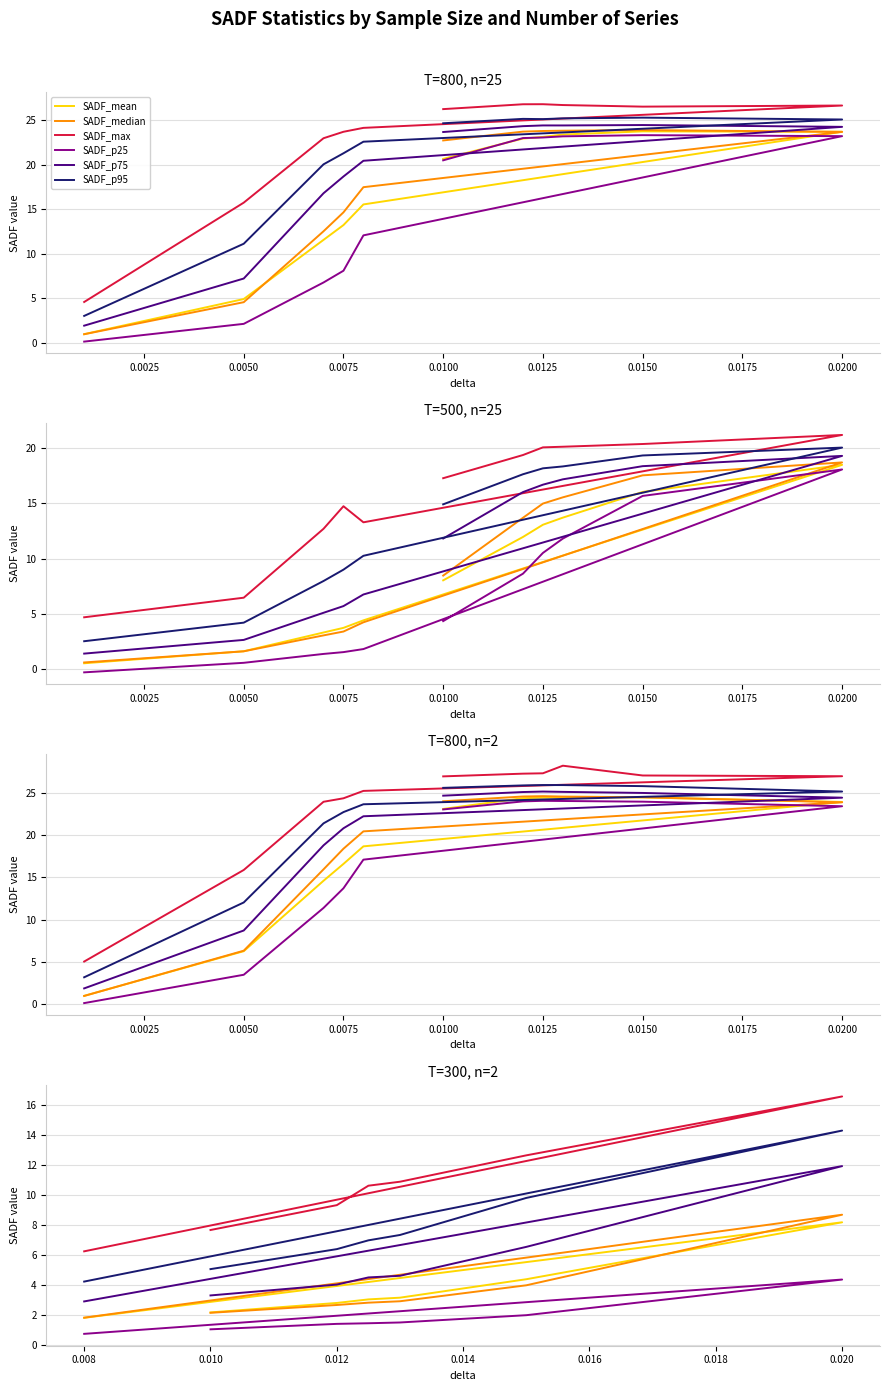

What is the value of the SADF_mean point at the 3rd from the left?

3.0